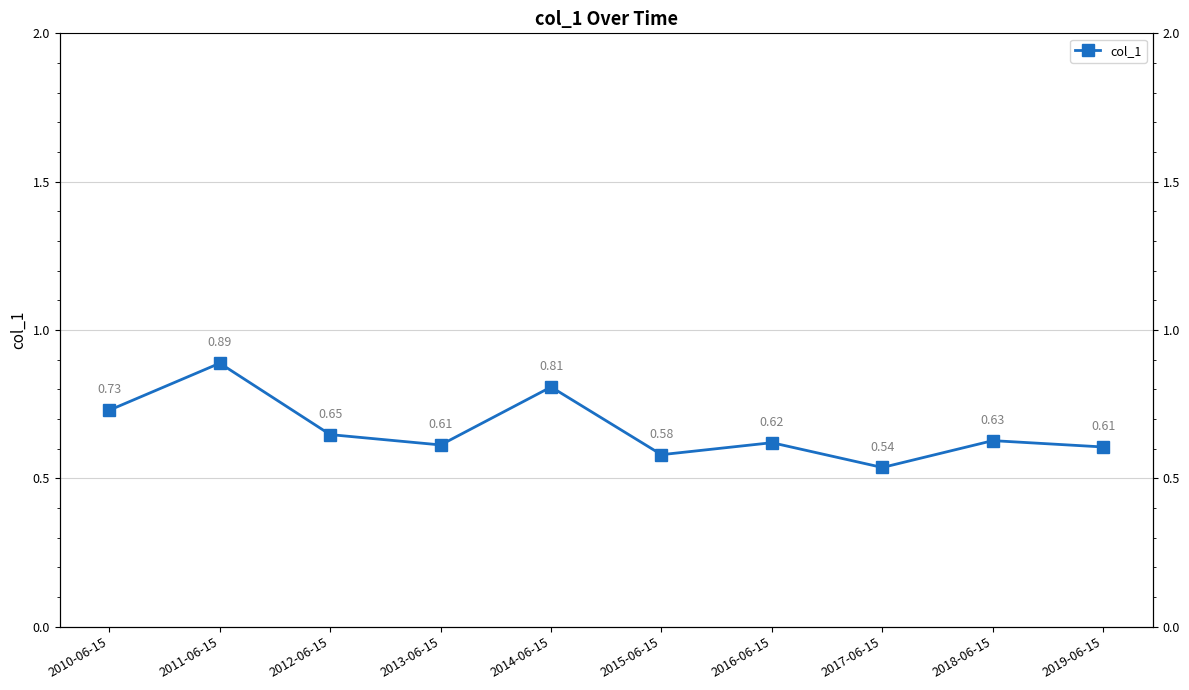

Reading right to left, transcribe all the data shown in this chart.

0.6	0.6	0.5	0.6	0.6	0.8	0.6	0.6	0.9	0.7